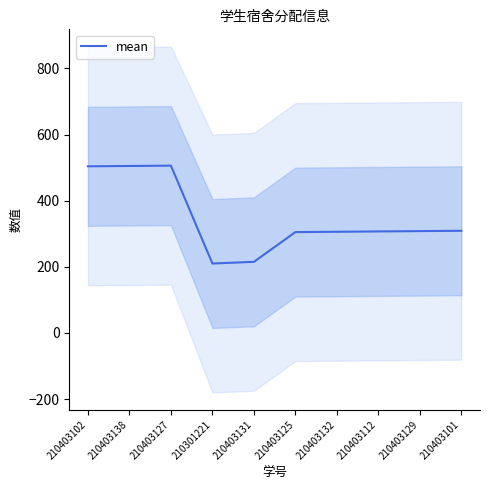

Count the number of data series in this chart.

1